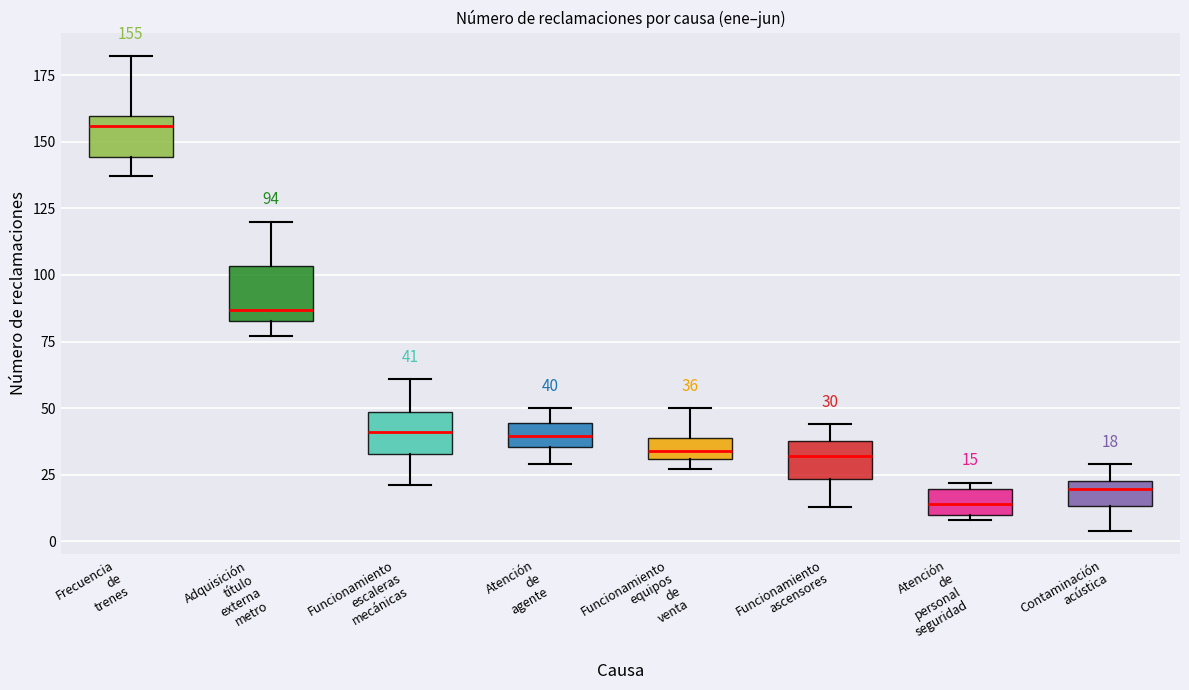

Which box's median line is the highest?

Frecuencia de trenes